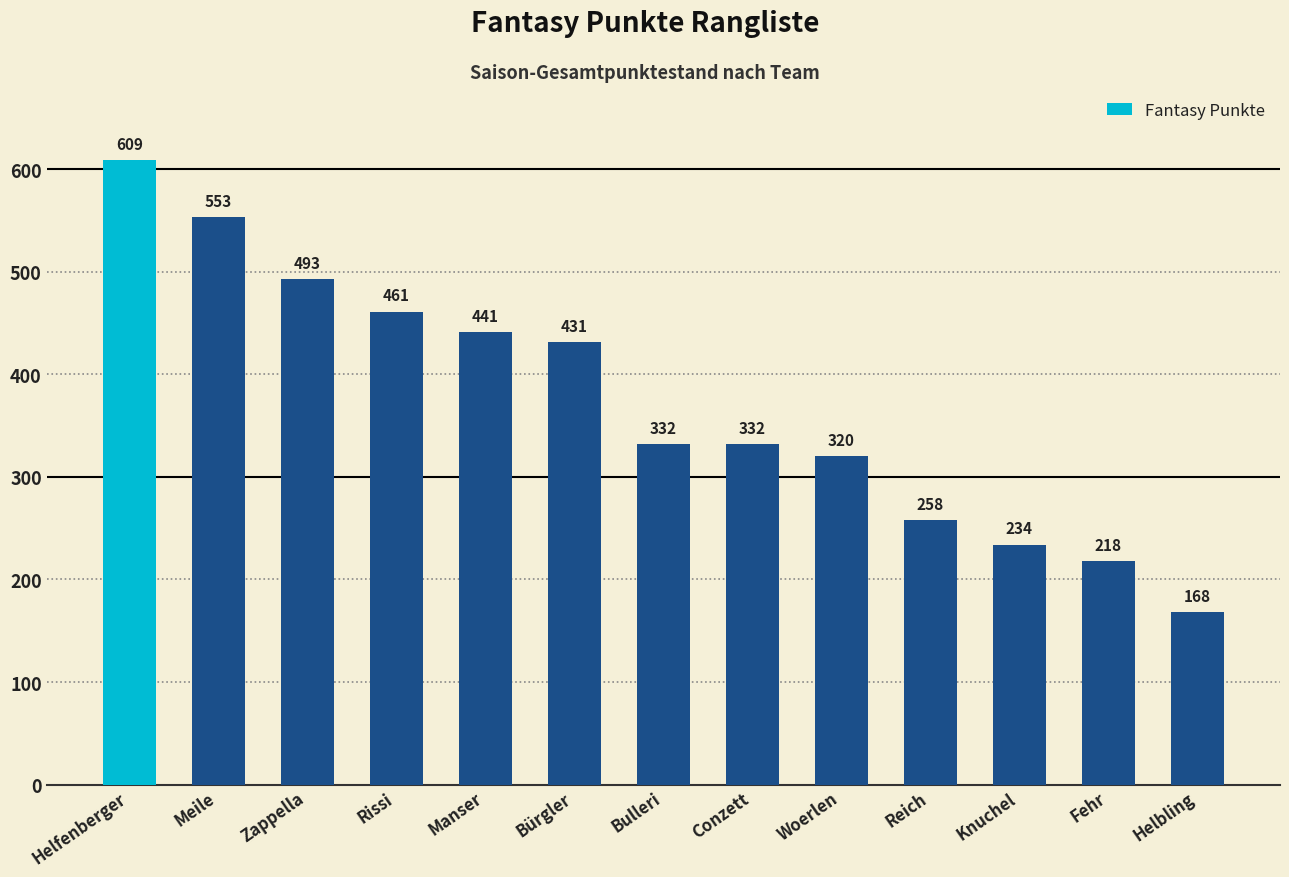

Where does the data first go above 332?

Helfenberger